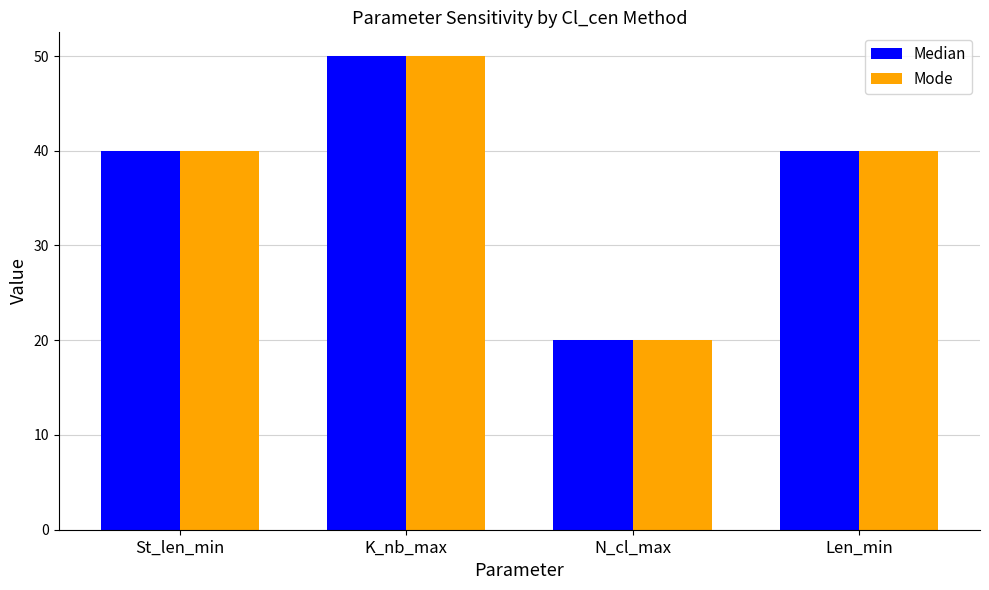

What is the sum of the Mode values at N_cl_max and St_len_min?

60